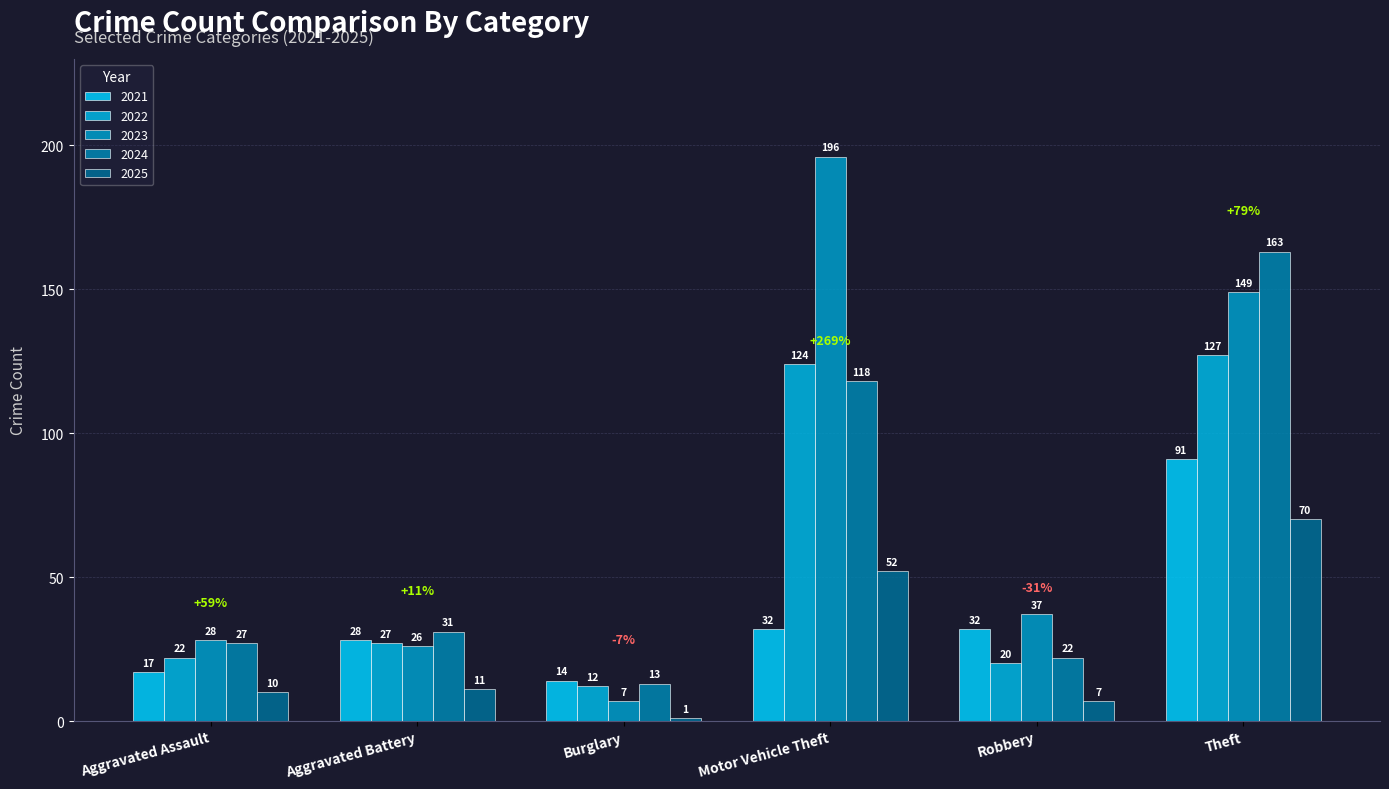

Is the value of 2025 at Aggravated Battery greater than the value of 2024 at Robbery?

No